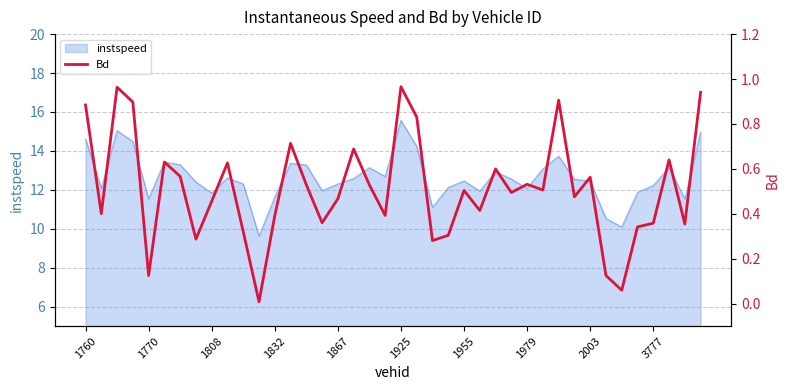

What is the maximum value for instspeed?

15.6